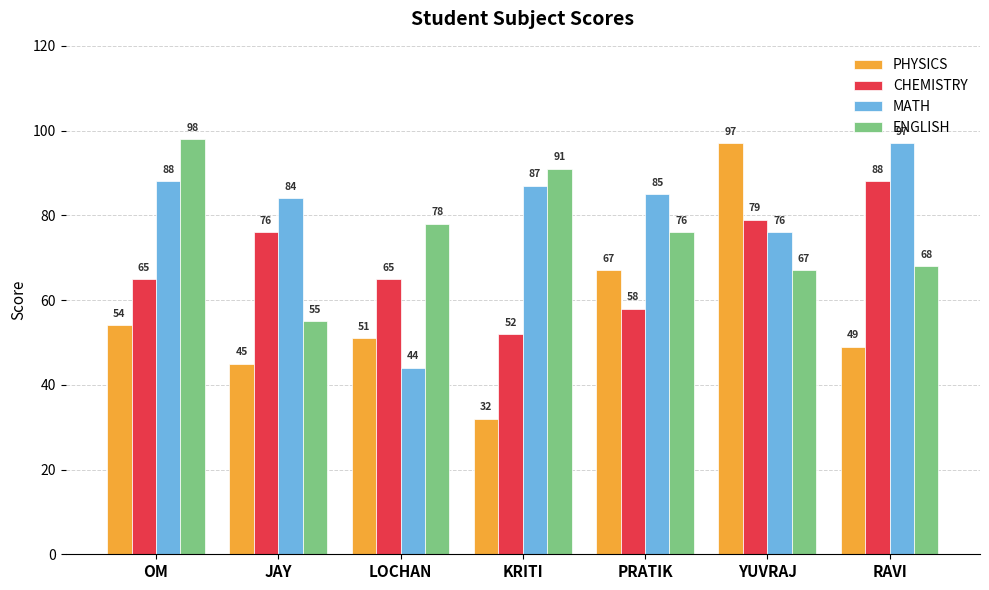

Which category has the highest value in the MATH series?

RAVI